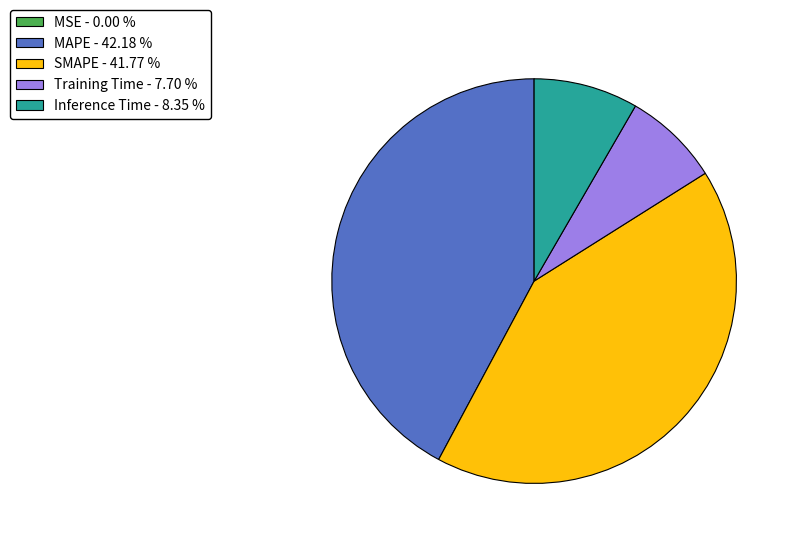

Is there any slice that represents more than half of the pie?

No